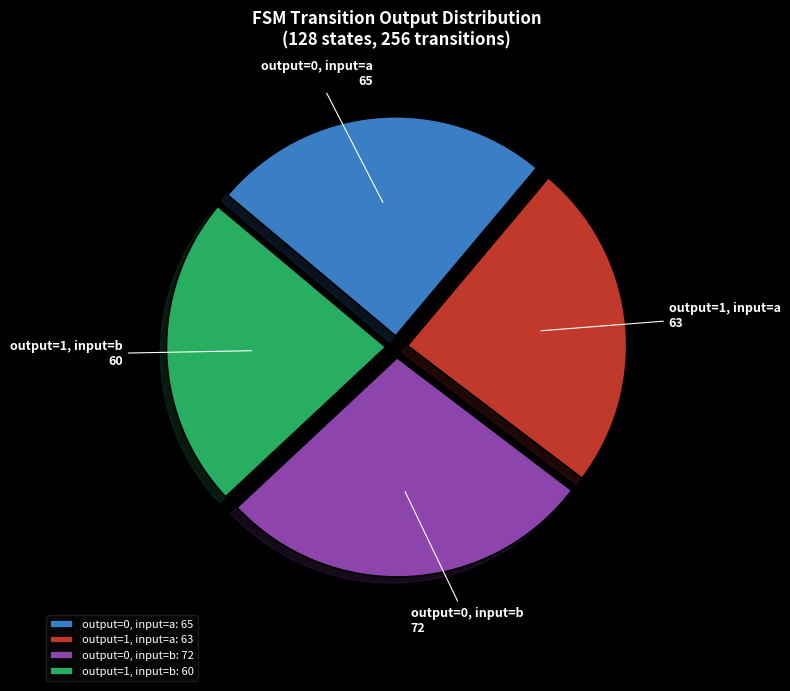

Count the number of slices in the pie.

4